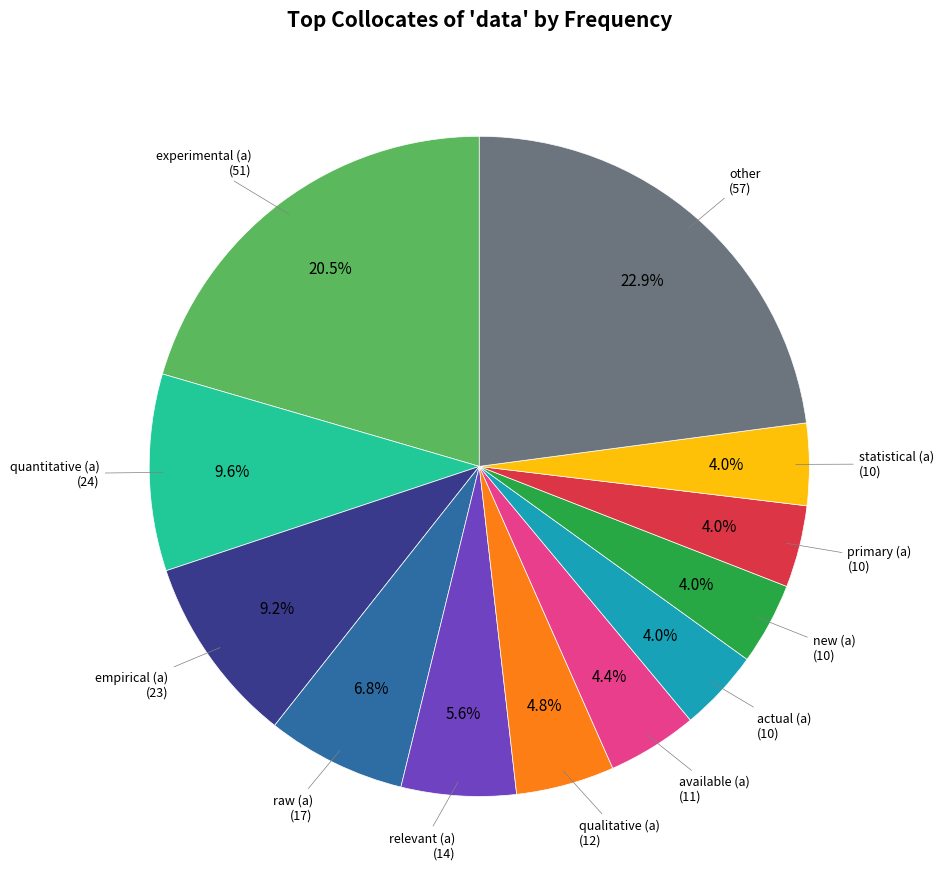

Is there any slice that represents more than half of the pie?

No